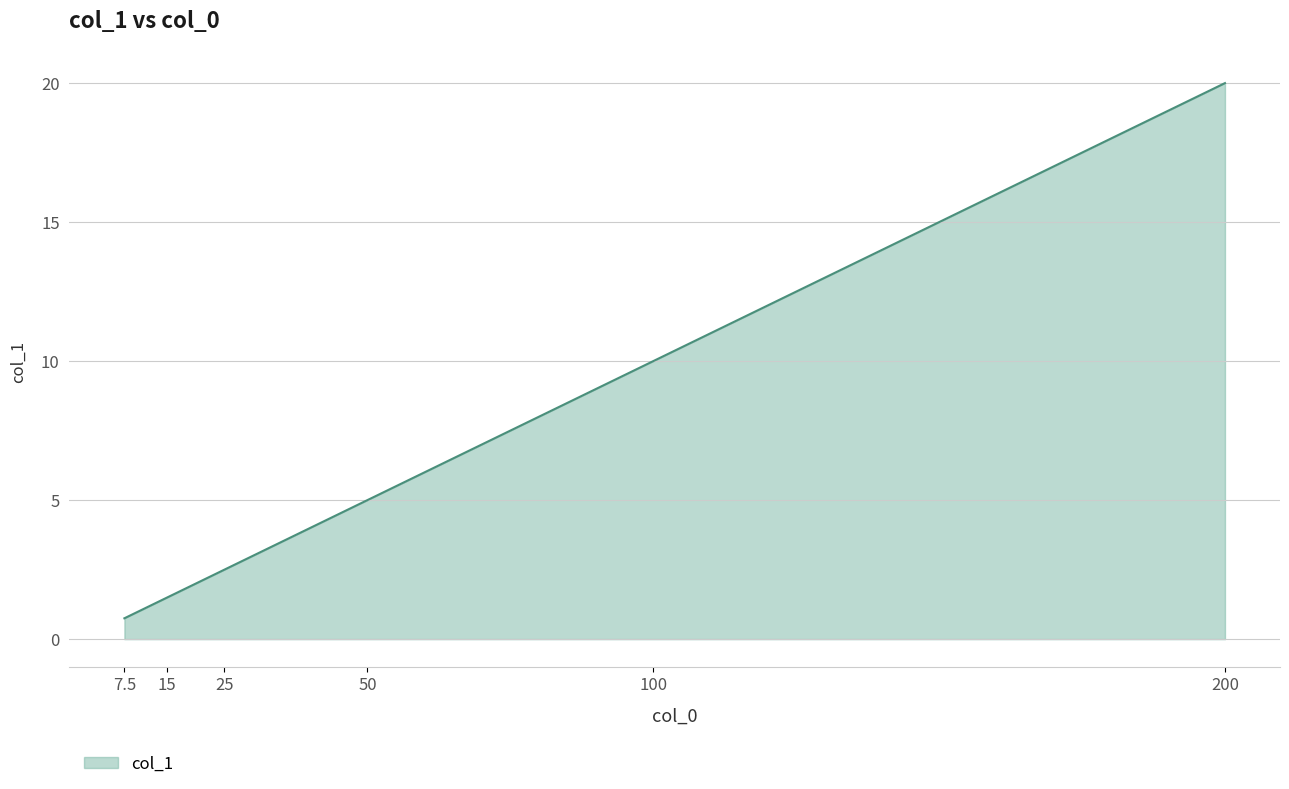

What position from the right is 50?

3